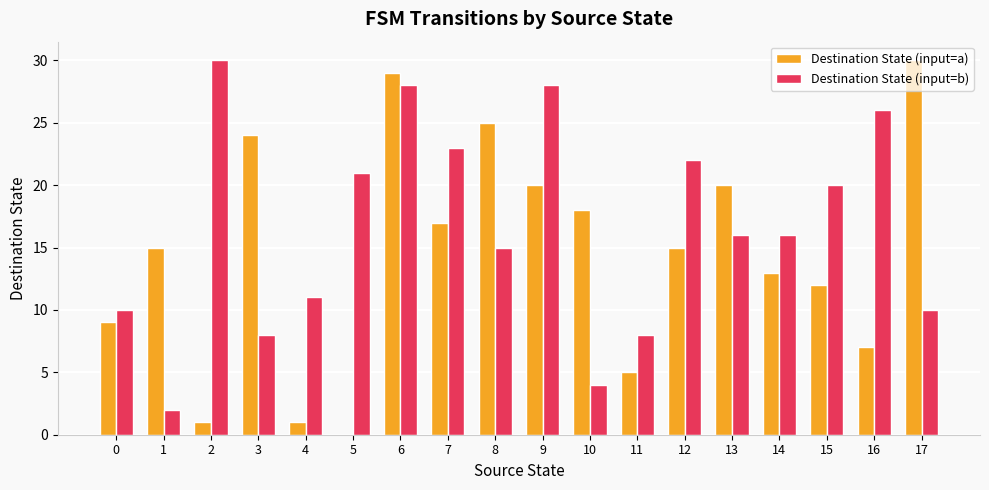

What is the sum of all Destination State (input=b) values?

298